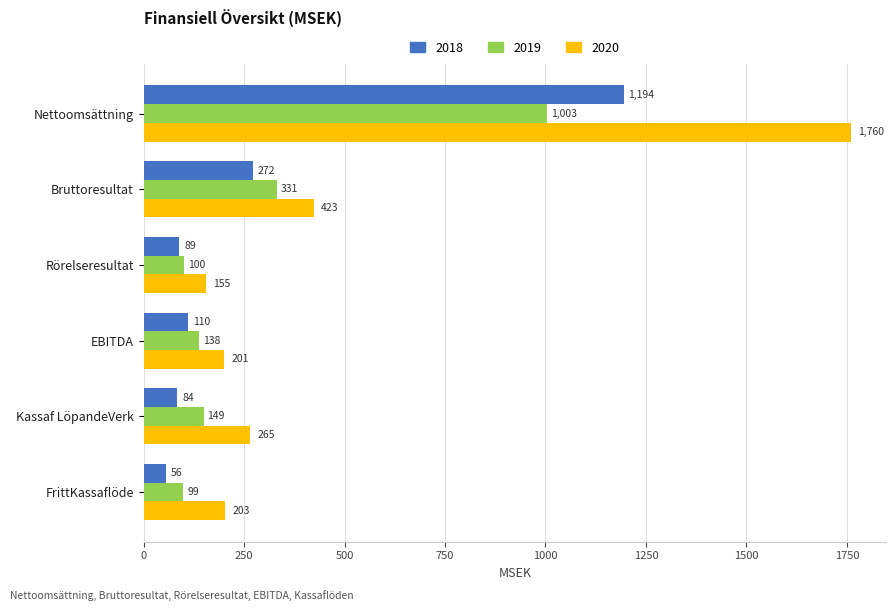

What is the greatest value displayed?

1759.5